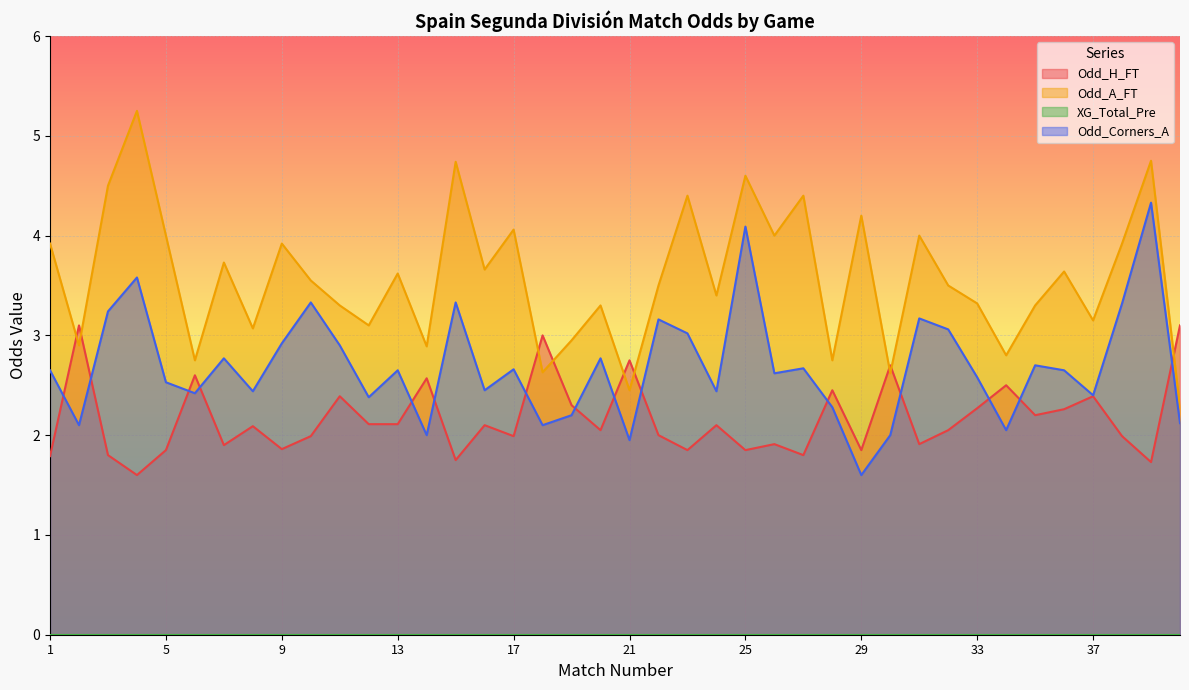

How many data points does each series have?

40